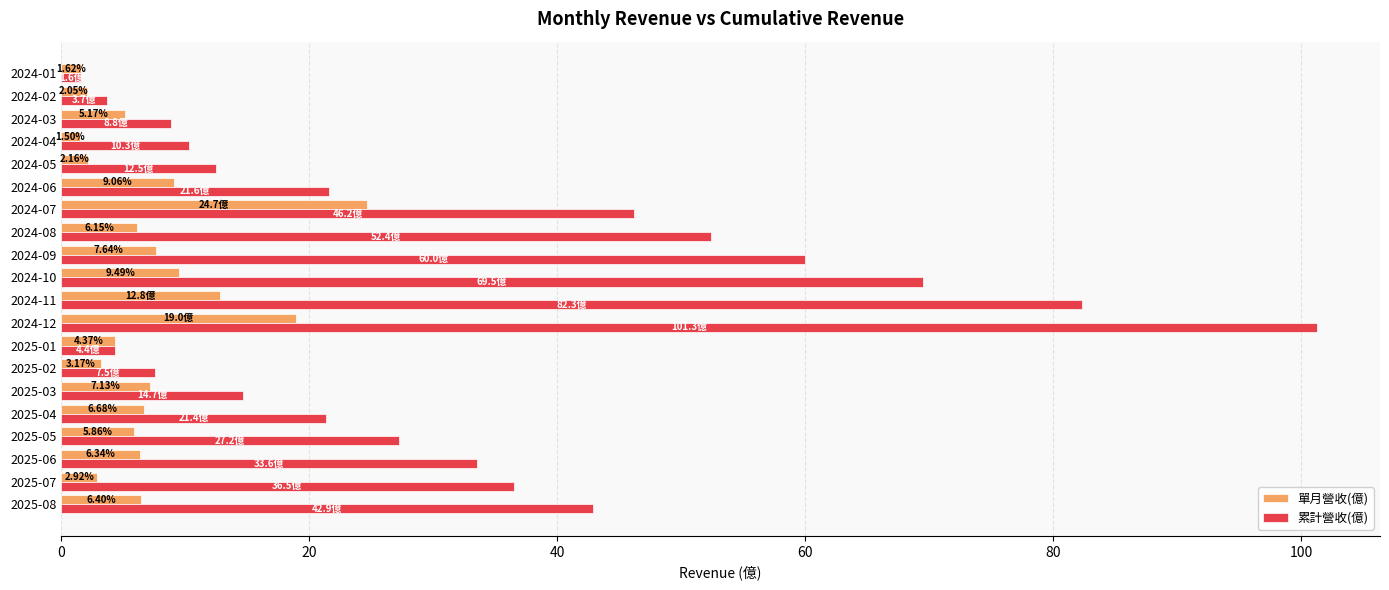

What is the difference between the second highest and minimum values in the 累計營收(億) series?

80.7